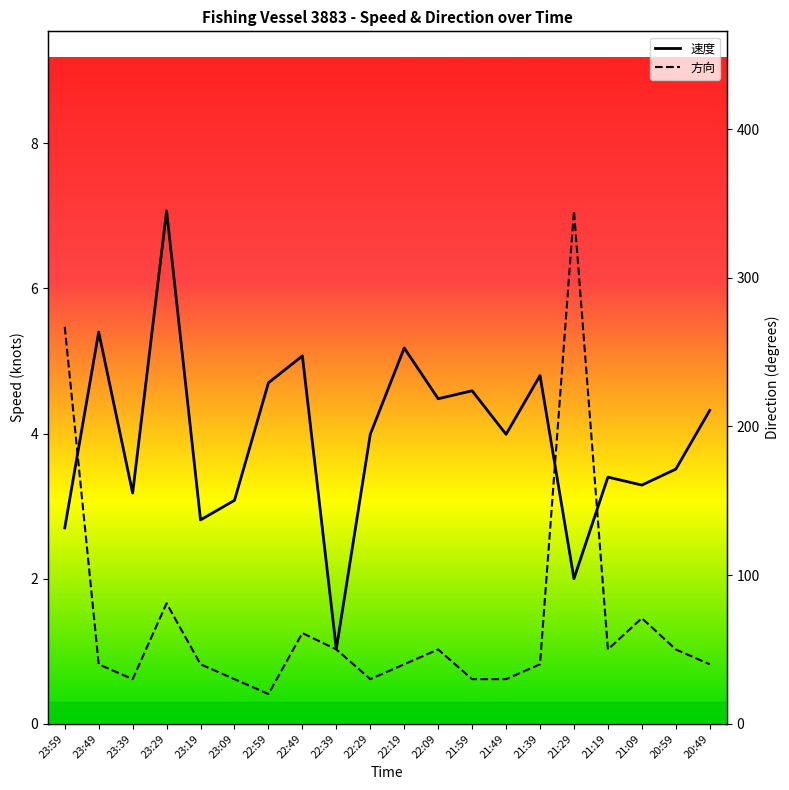

How many interior local peaks does the 方向 series have?

5